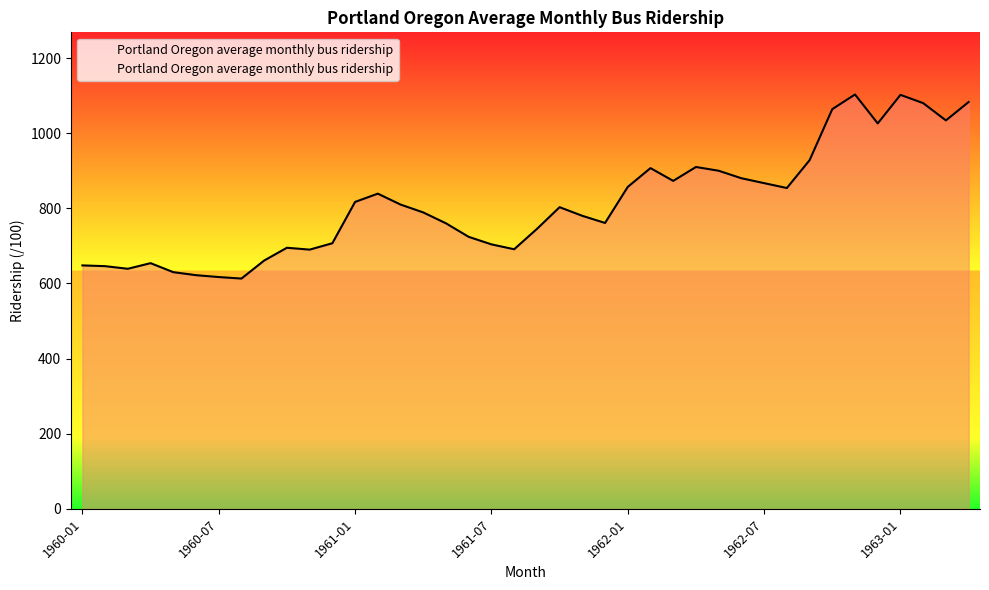

What is the greatest value displayed?

1103